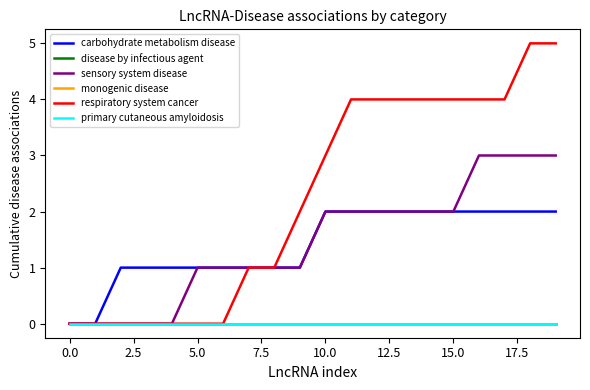

Does the chart have visible grid lines?

No